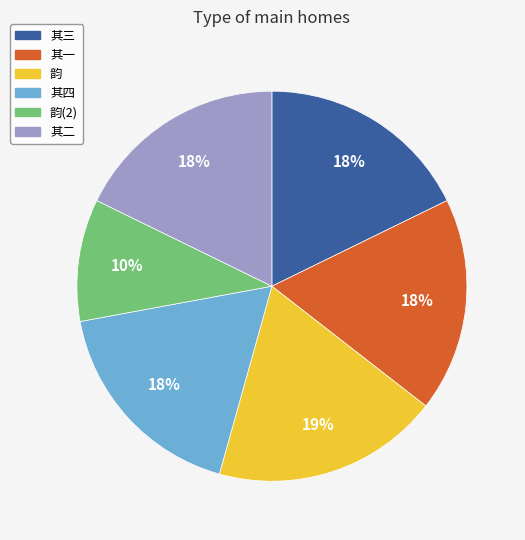

Is there any slice that represents more than half of the pie?

No